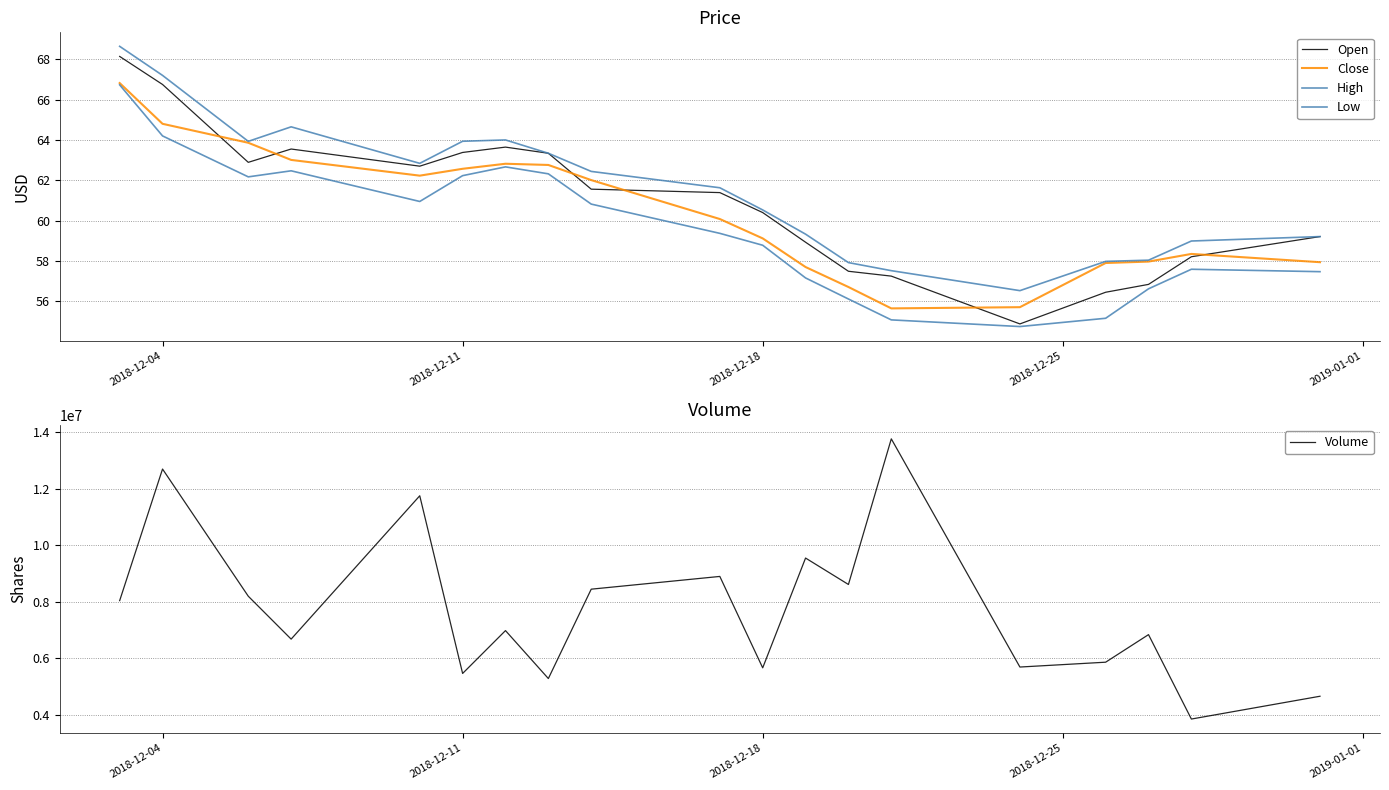

What is the maximum value shown in the chart?

13771135.0